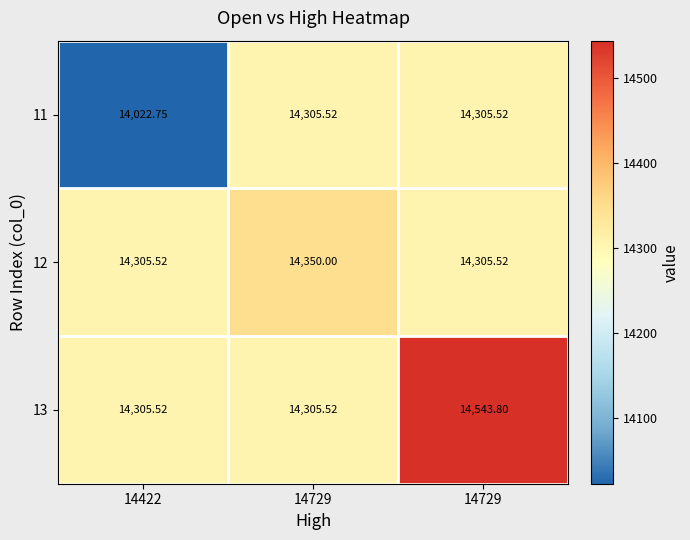

What is the spread (max minus min) of values at 14422?

282.8